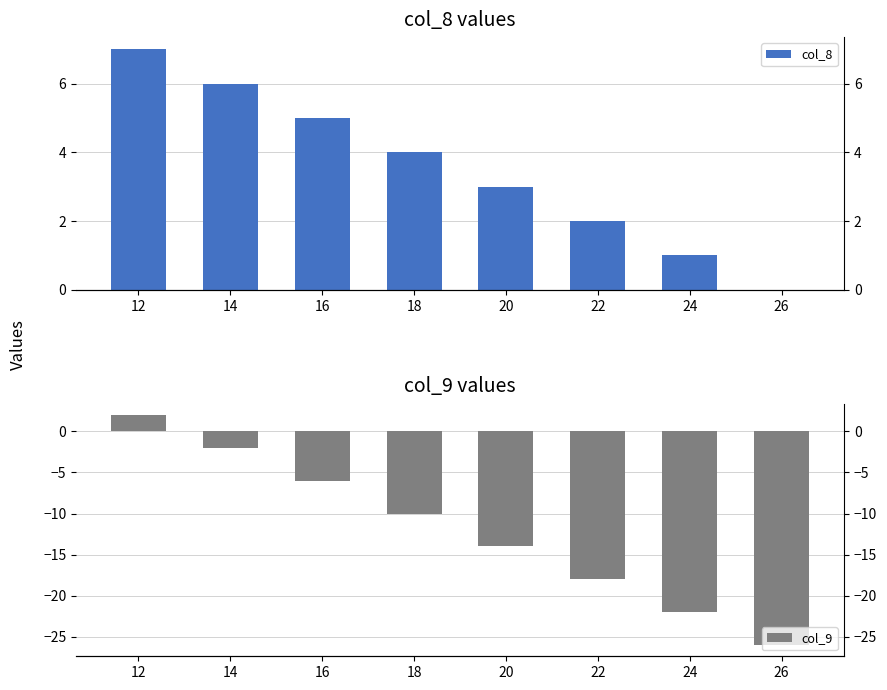

The value of col_8 at 20 is 3. True or false?

True